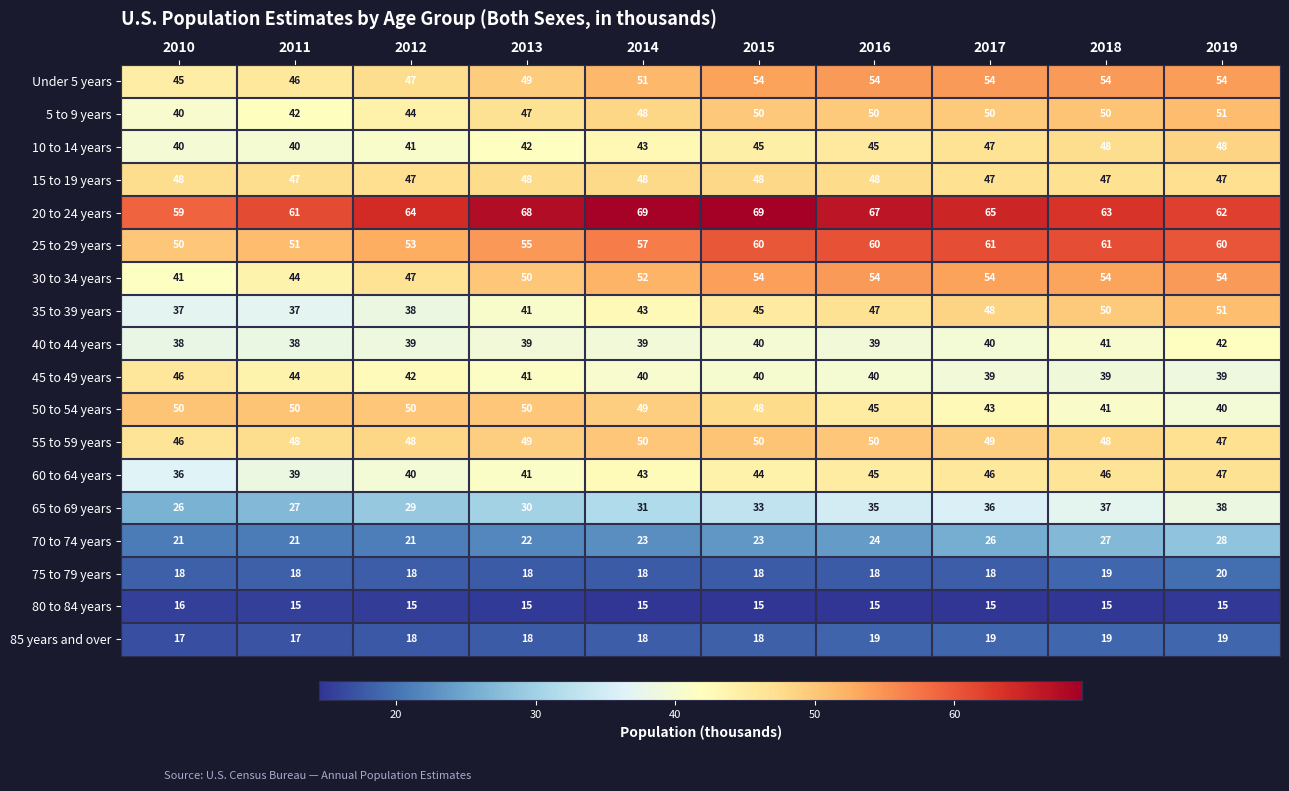

Read the 75 to 79 years value at 2014.

18